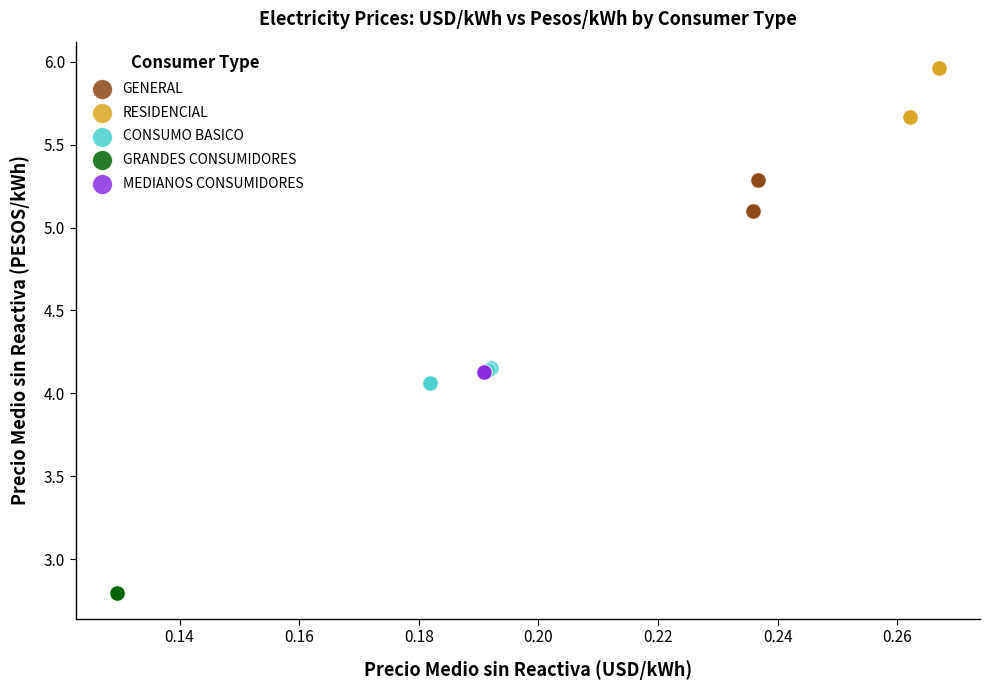

Which series contains the highest Y value?

RESIDENCIAL